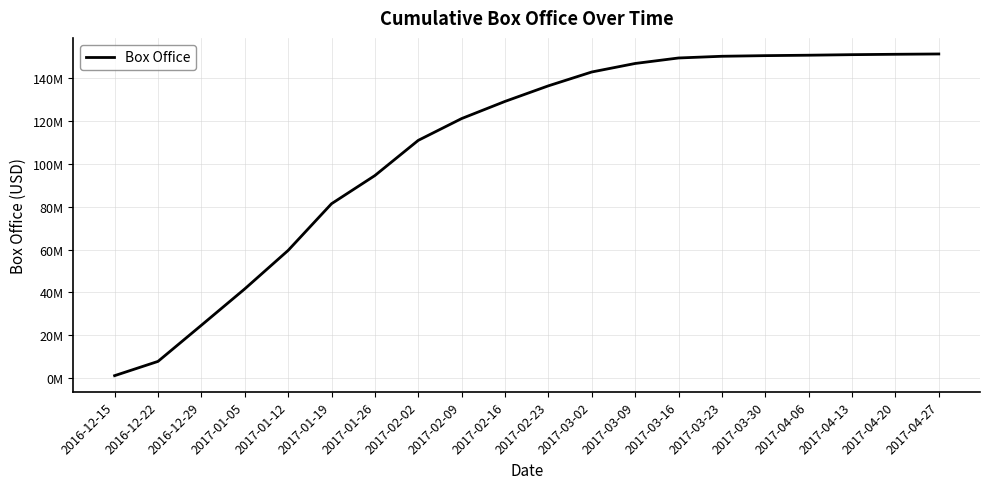

Is this an area chart (filled region under the line)?

No